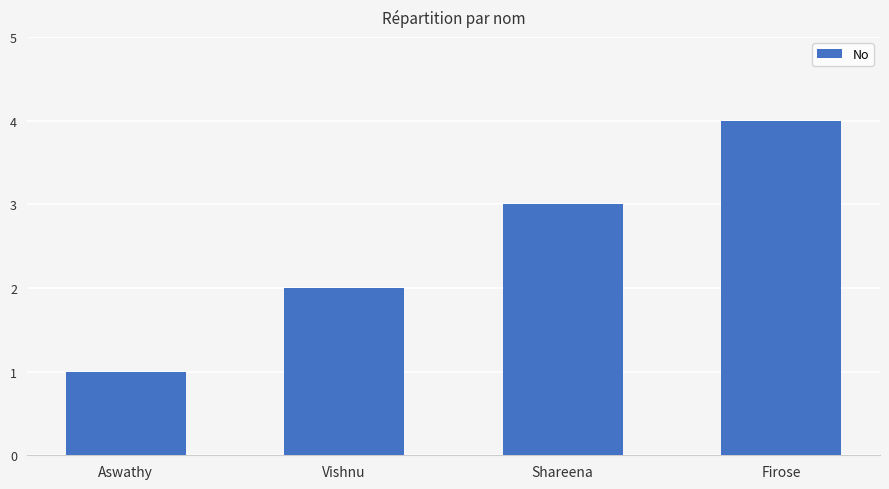

Does the chart contain stacked bars?

No